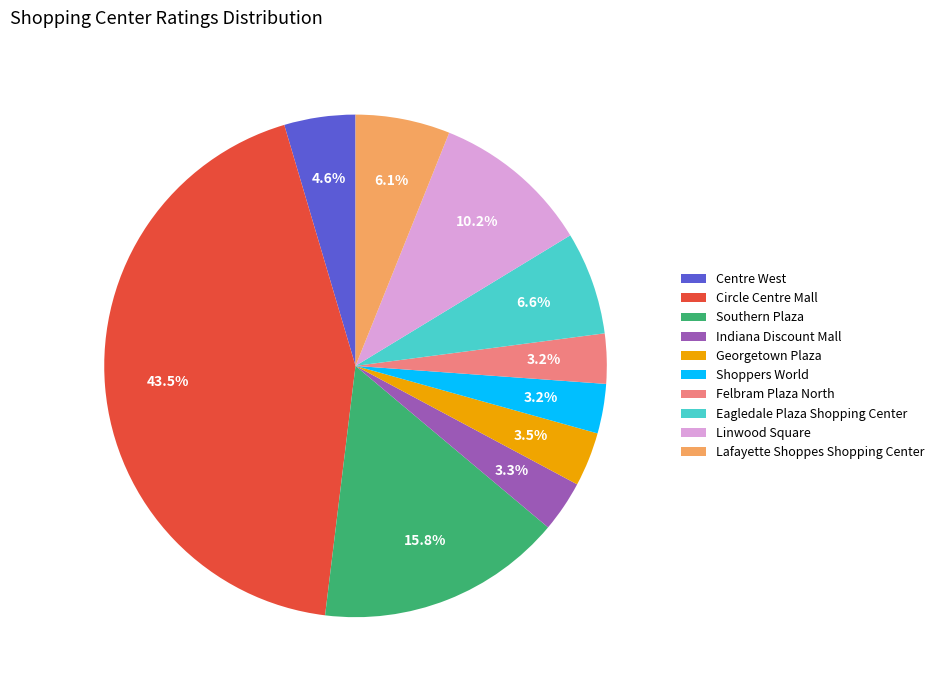

How many segments does this pie chart have?

10